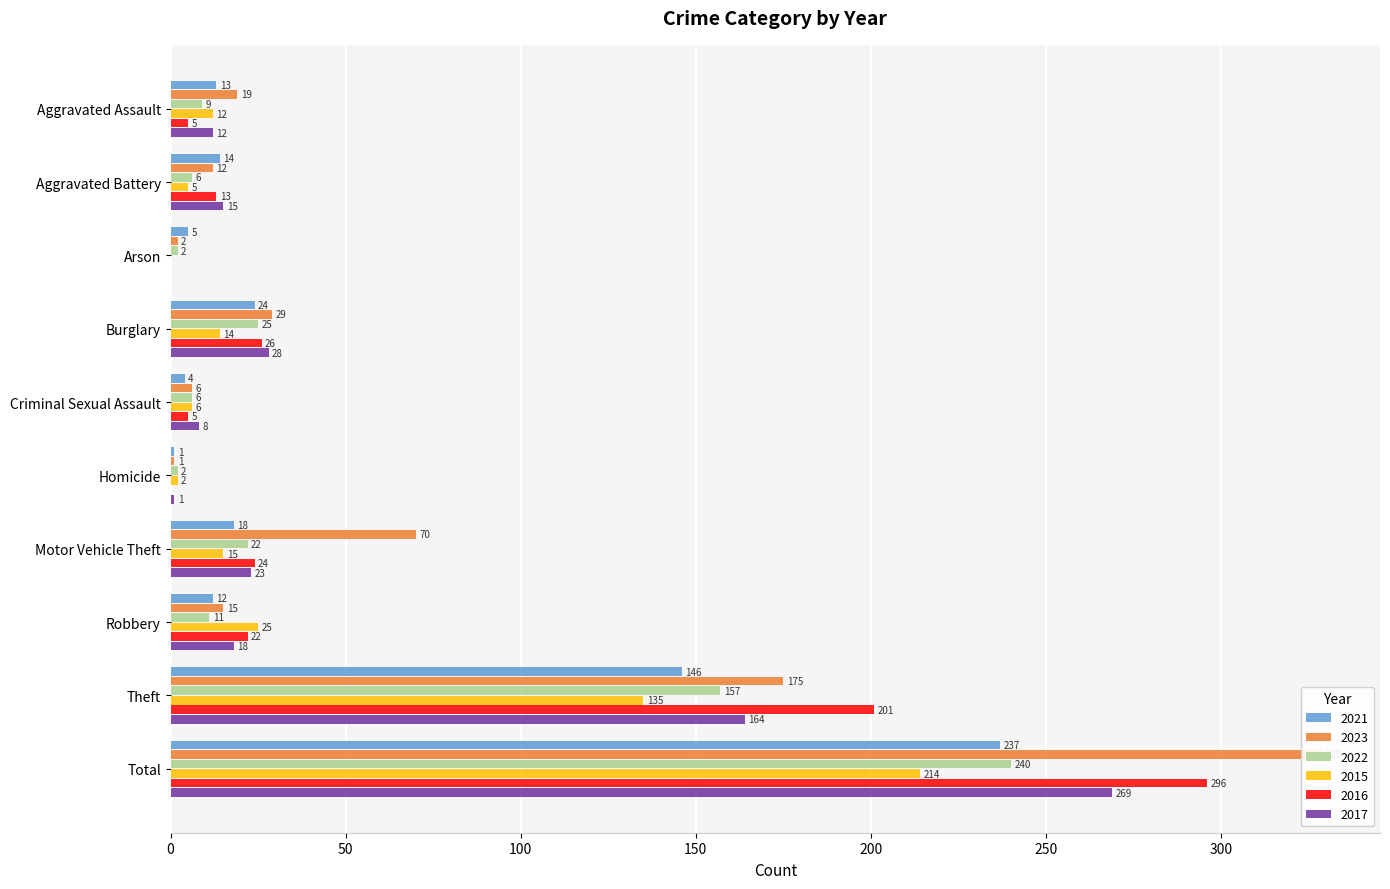

Which series has the widest spread of values?

2023